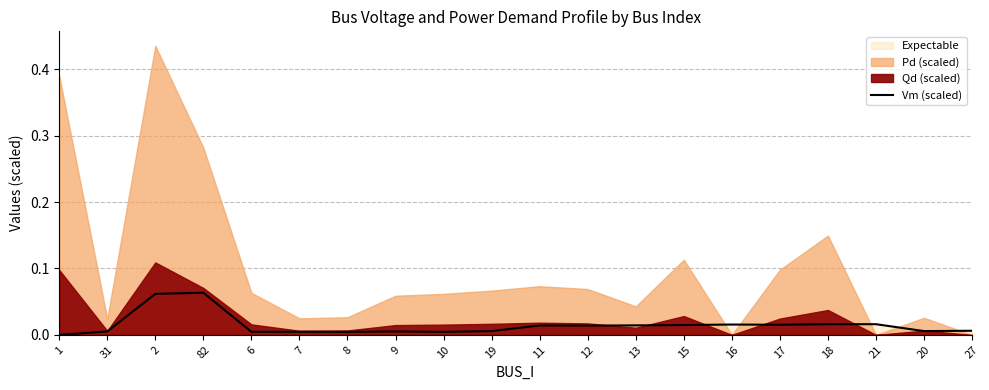

Does the chart display data point markers on the line(s)?

No